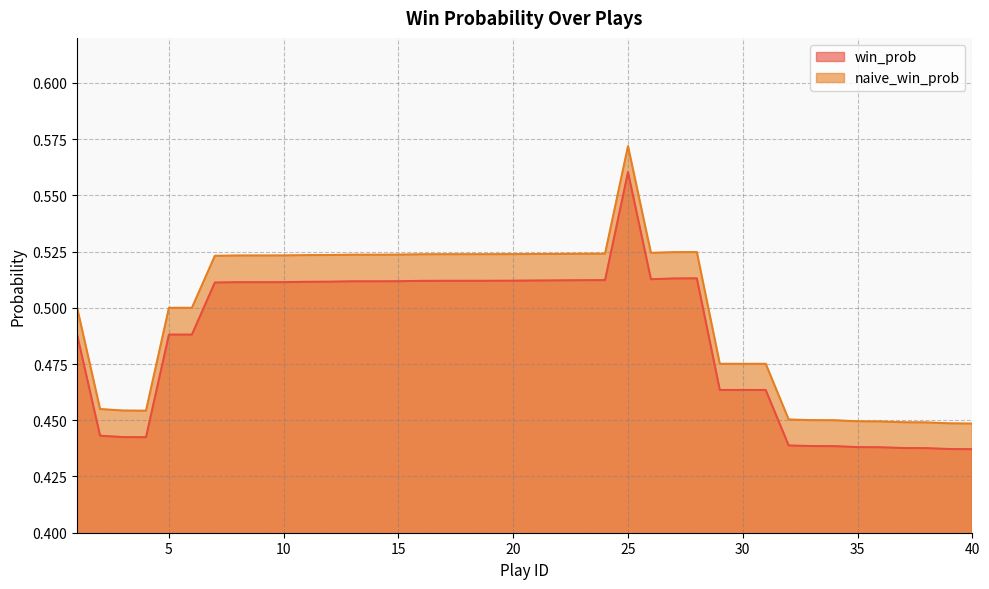

What is the value of the win_prob point at the 40th from the left?

0.4